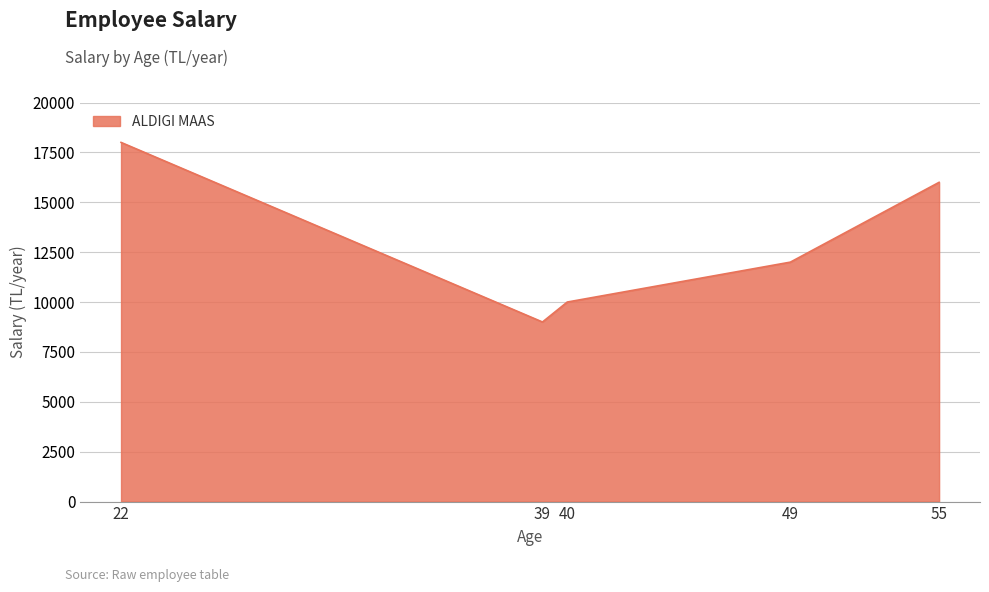

What is the average value?

13000